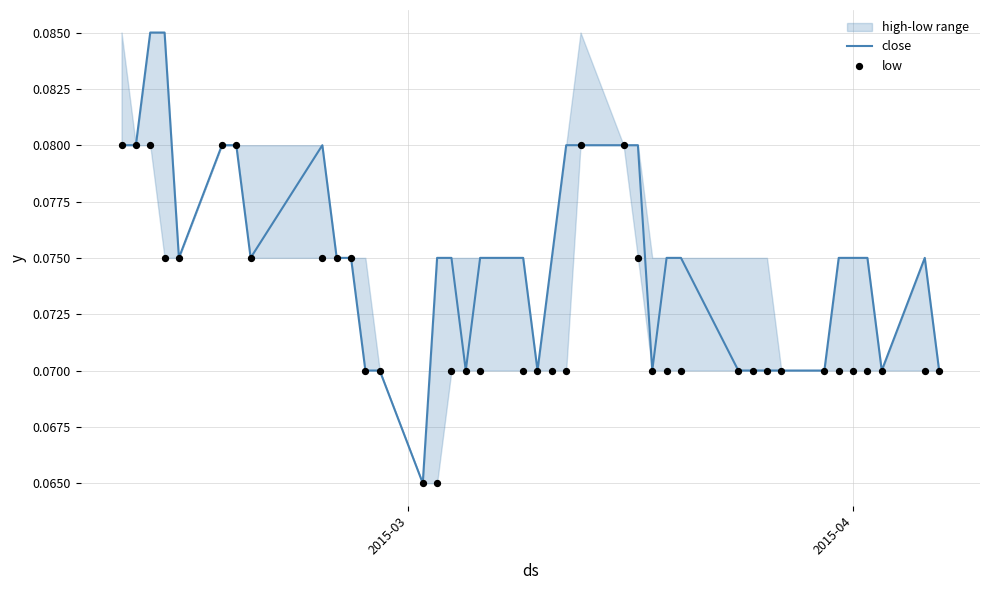

Is the value of low at 12 greater than the value of close at 17?

No